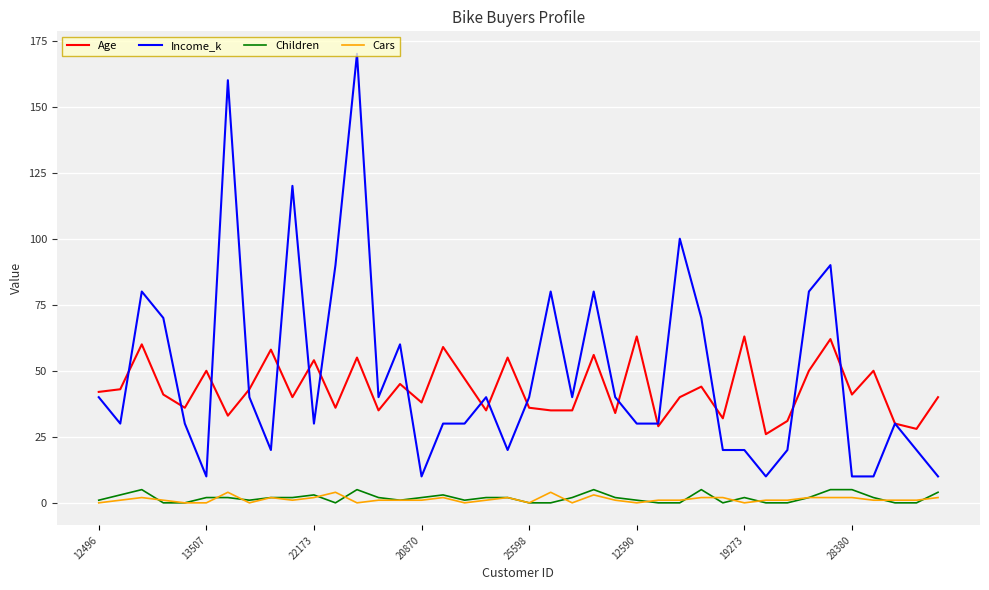

Which series has the widest spread of values?

Income_k